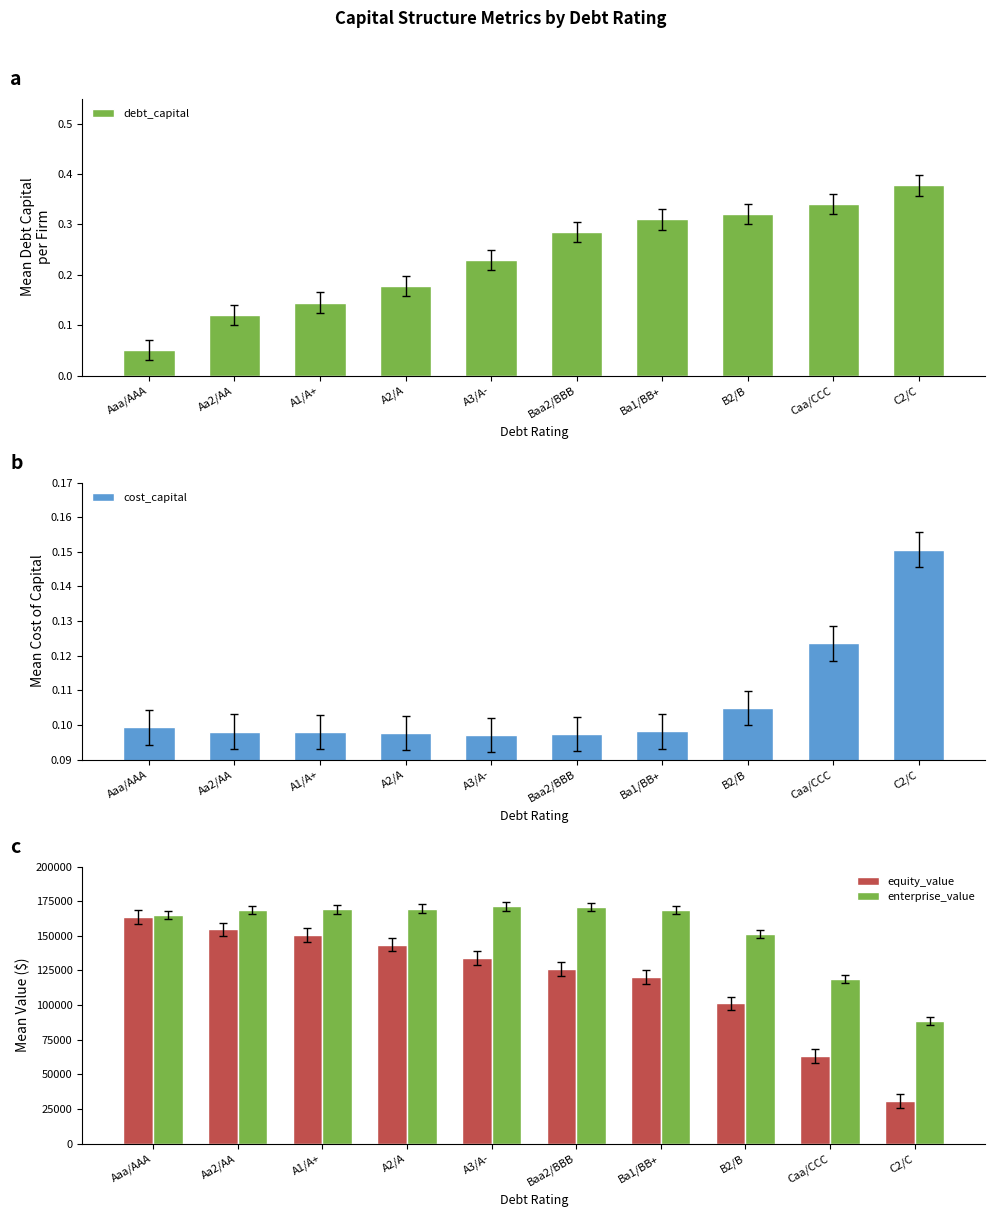

How many values in the equity_value series exceed 133879?

4